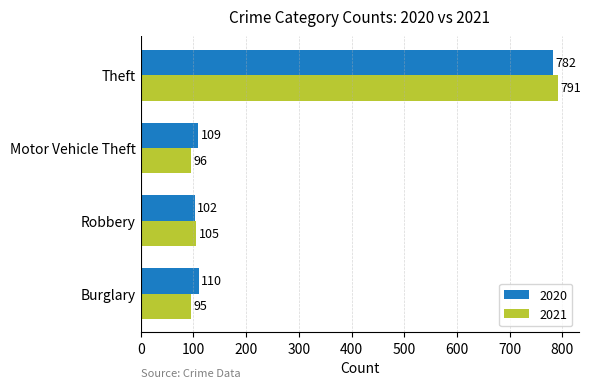

What is the sum of all 2021 values?

1087